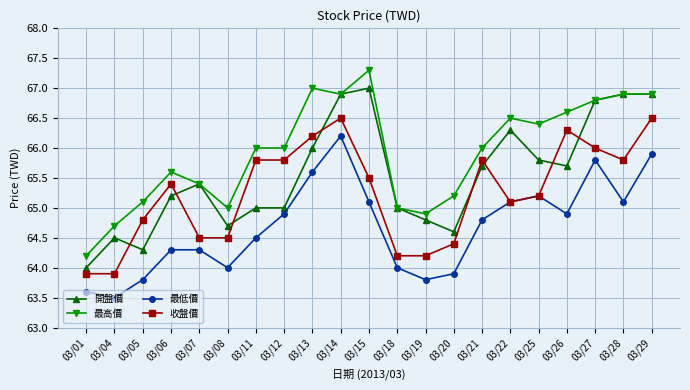

Count the number of data series in this chart.

4